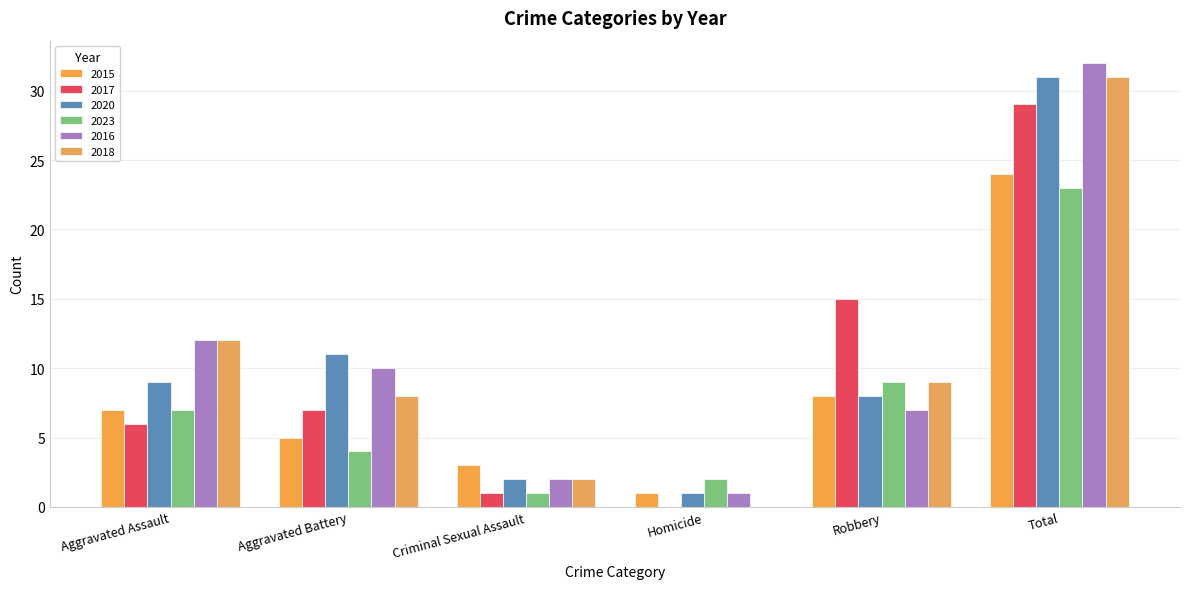

What is the difference between the maximum and minimum values in the 2023 series?

22